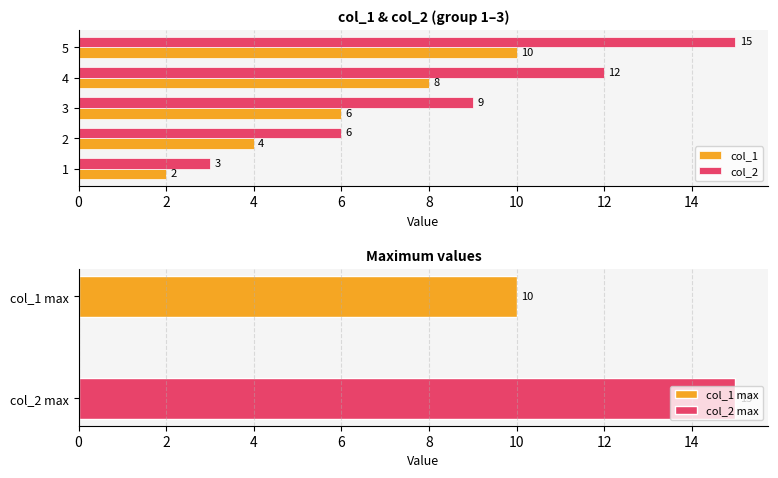

At which label does col_1 reach its peak?

5